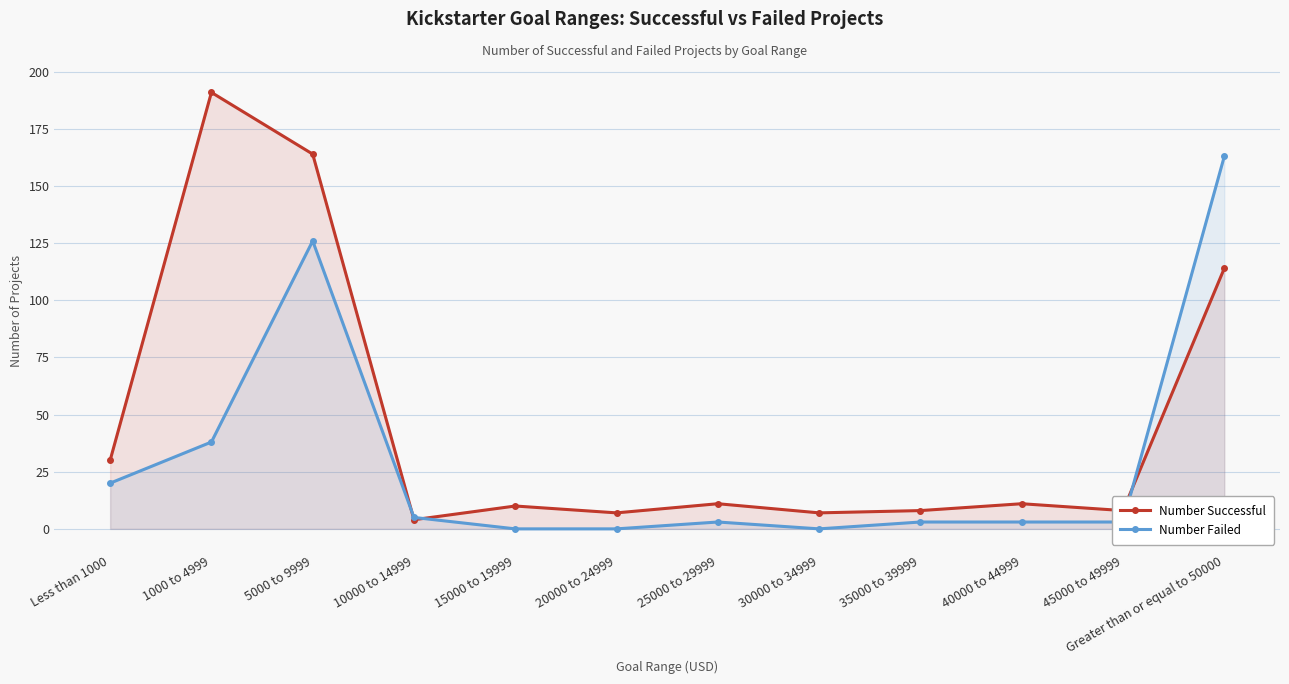

True or false: Number Failed has more than 0 interior local peaks.

True